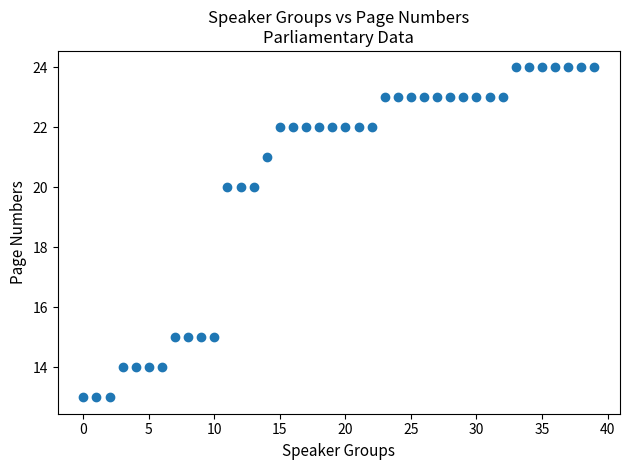

What is the range of Y values (max minus min)?

11